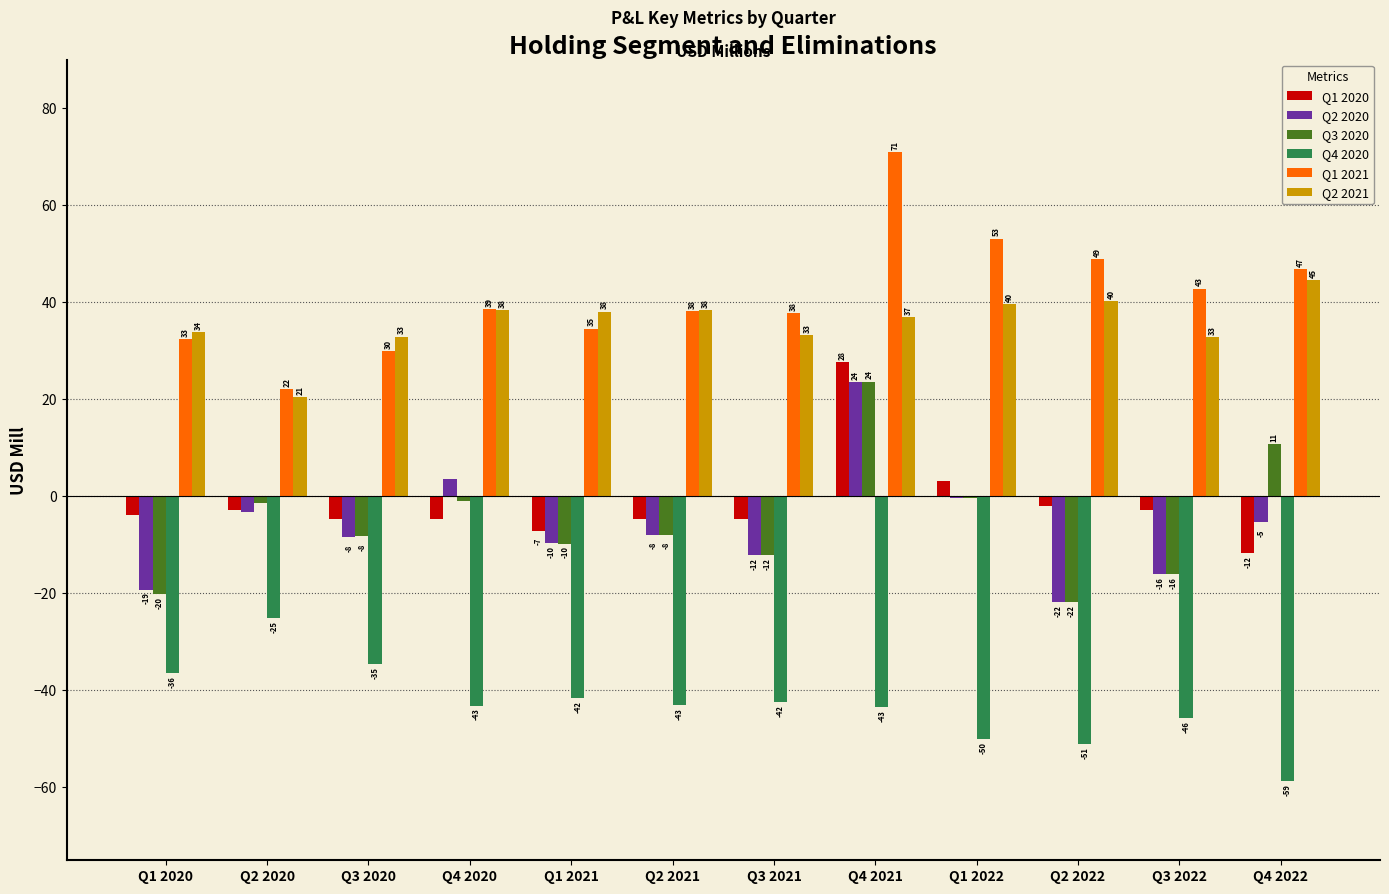

Which category has the highest value across all series?

Q4 2021